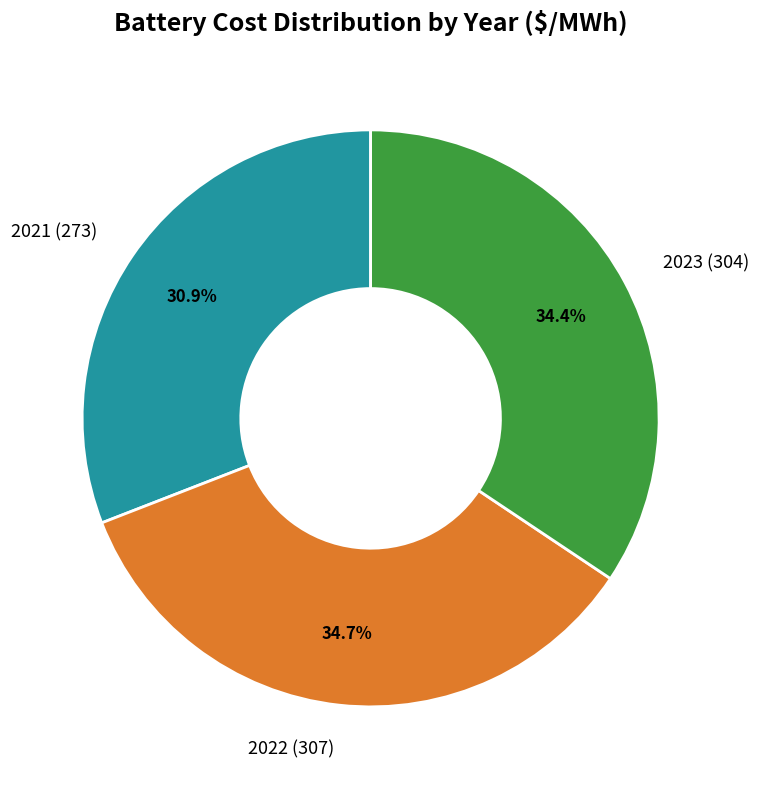

To the nearest percent, what is the difference between the largest and smallest slice percentages?

4%